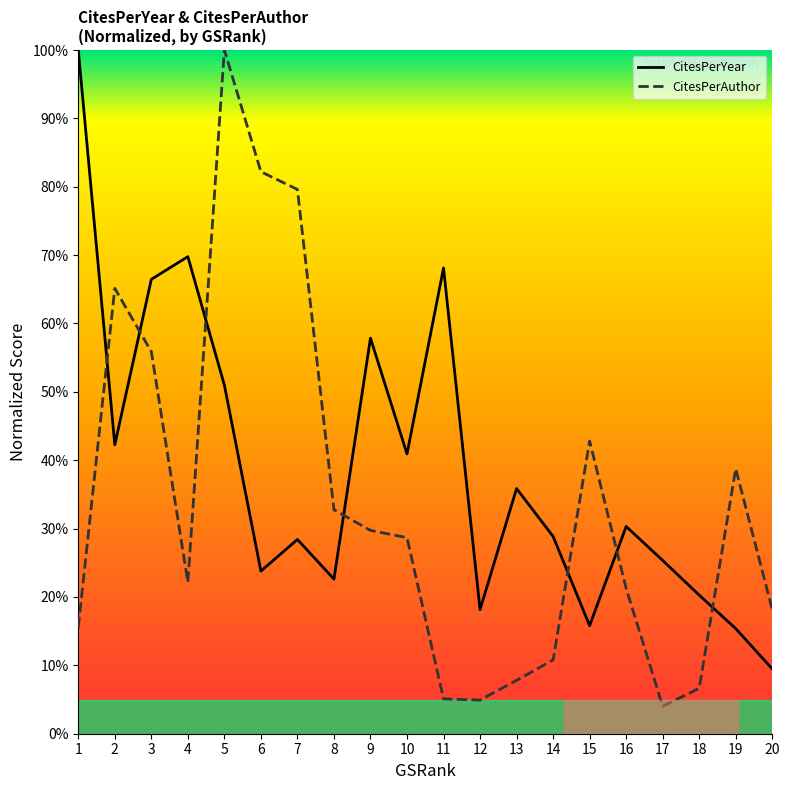

Reading left to right, list all the values displayed in this chart.

CitesPerYear: 100.0	42.3	66.5	69.8	51.0	23.8	28.4	22.6	57.9	40.9	68.1	18.2	35.9	28.9	15.8	30.3	25.3	20.3	15.4	9.5
CitesPerAuthor: 15.6	65.1	55.9	22.2	100.0	82.2	79.6	32.8	29.7	28.7	5.1	4.9	7.8	10.8	42.8	21.2	4.0	6.6	38.8	18.2